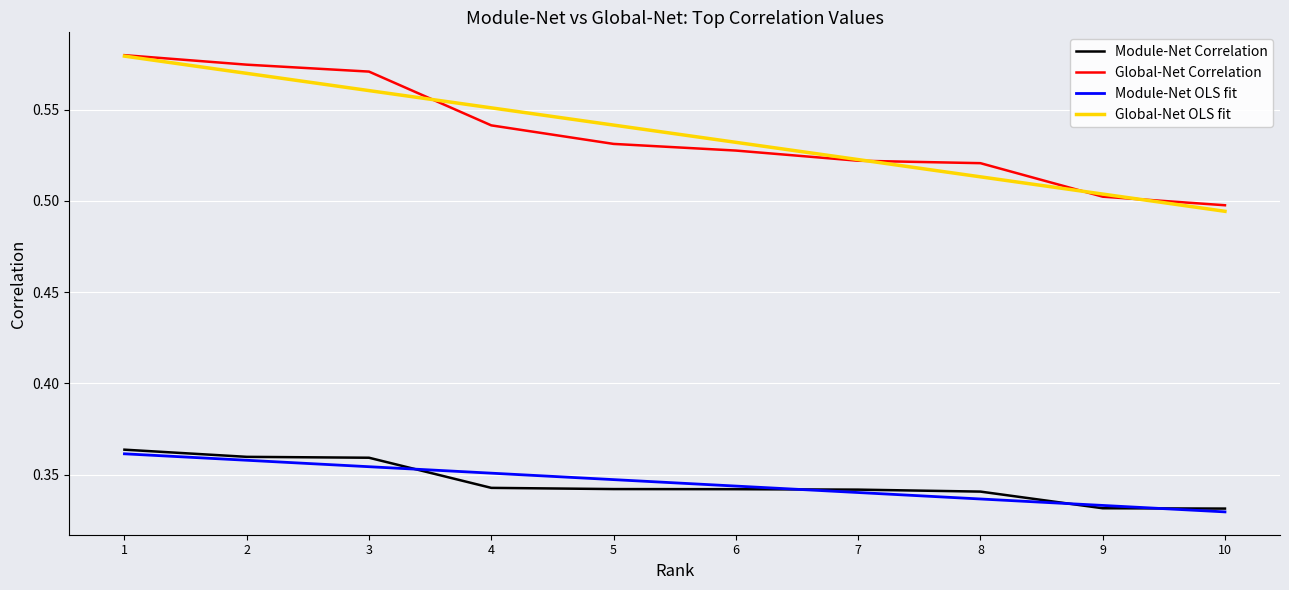

What are all the series names shown in the legend?

Module-Net Correlation, Global-Net Correlation, Module-Net OLS fit, Global-Net OLS fit